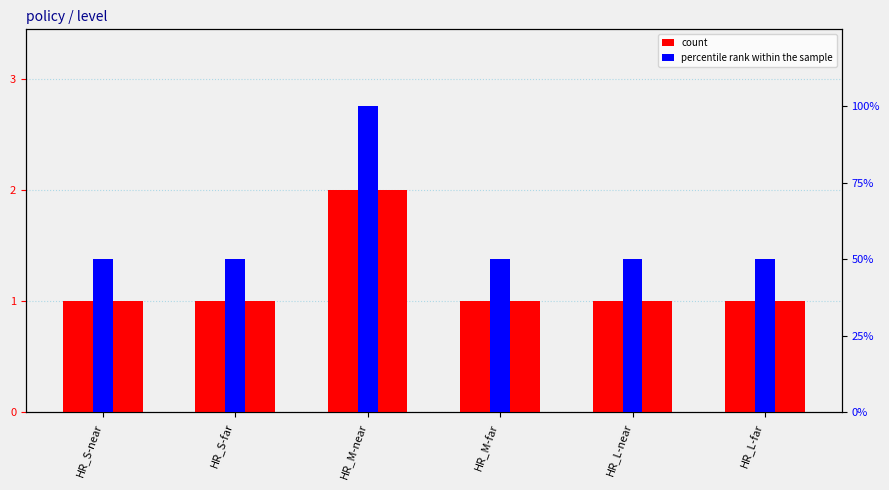

What is the difference between the count values at HR_M-near and HR_S-near?

1.0